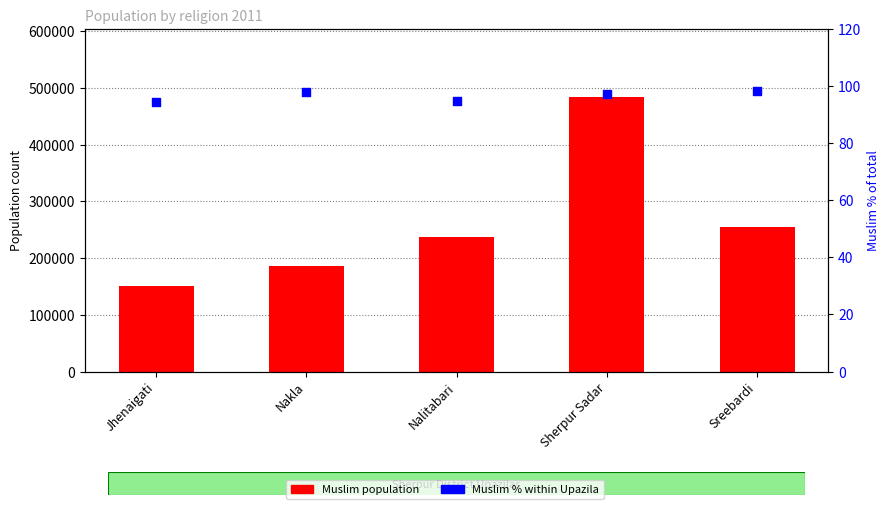

Which series has the largest total across all categories?

Muslim